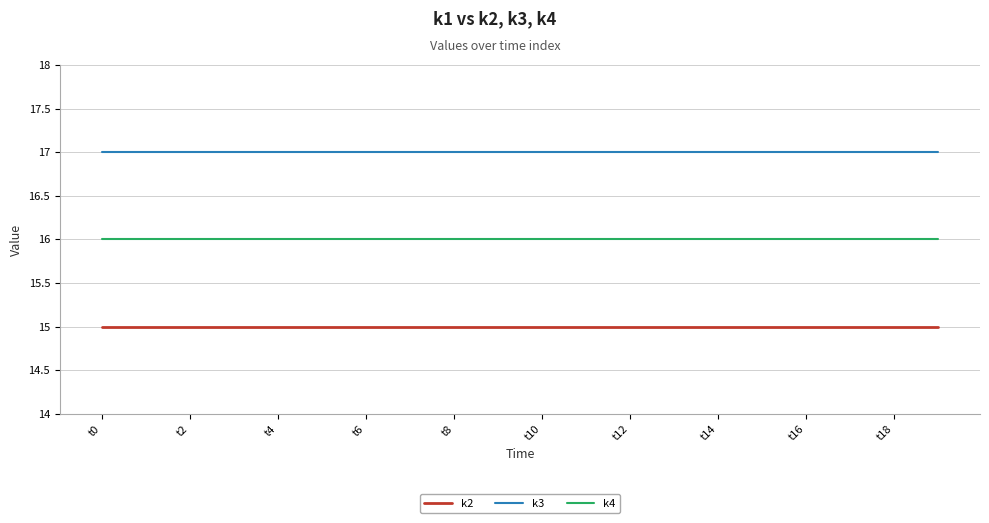

Rank the series by their maximum value, from highest to lowest.

k3, k4, k2